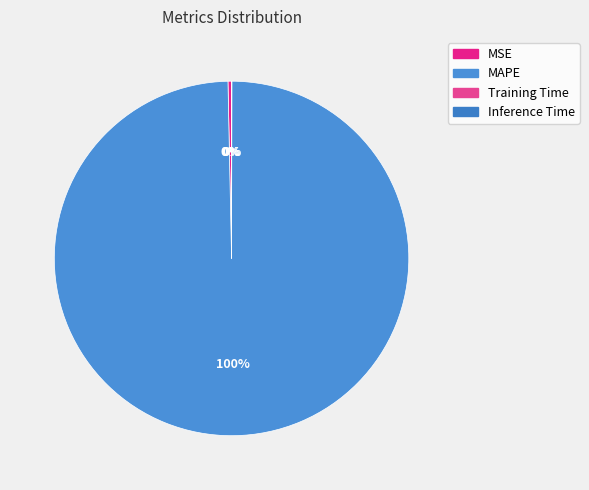

How many slices are in this pie chart?

4